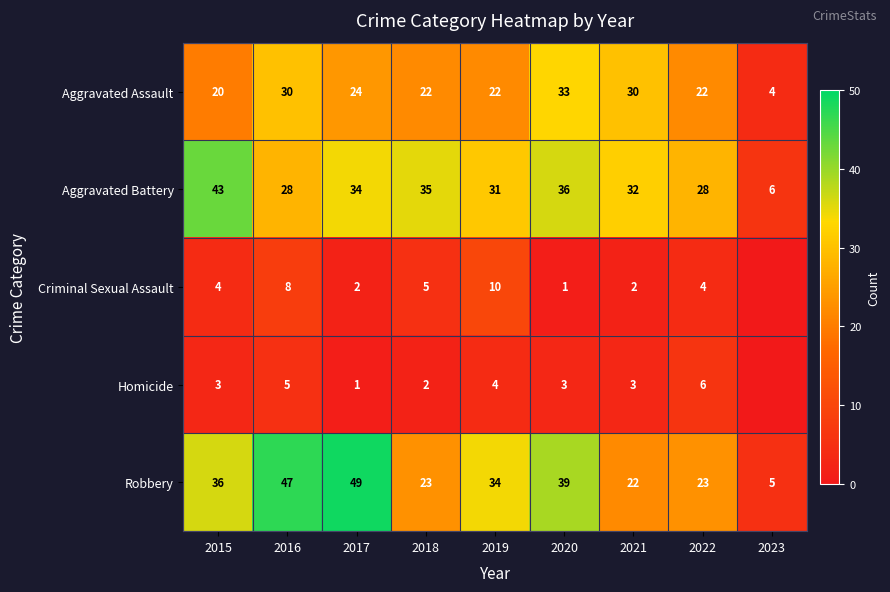

True or false: Aggravated Assault has a value of 30 at 2016.

True